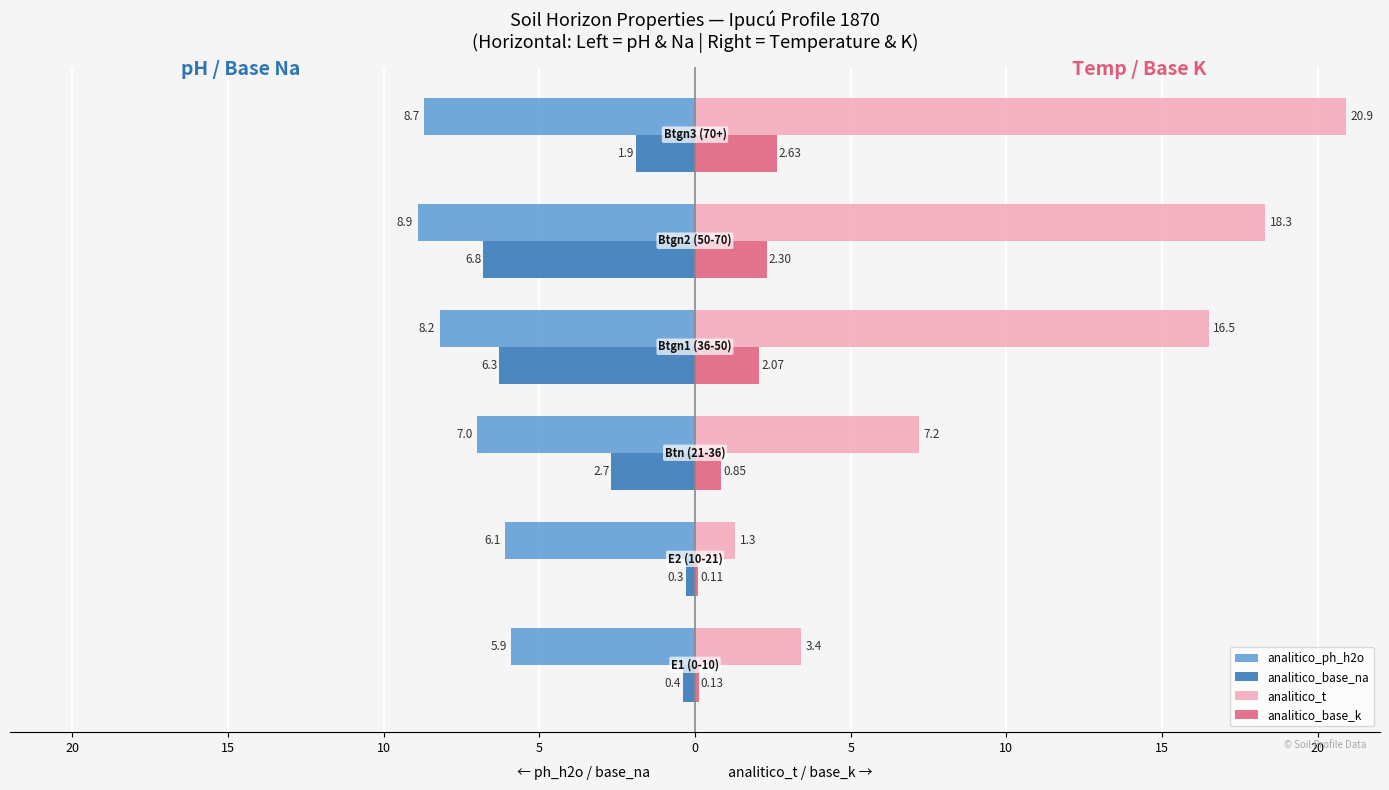

What are all the series names shown in the legend?

analitico_ph_h2o, analitico_base_na, analitico_t, analitico_base_k